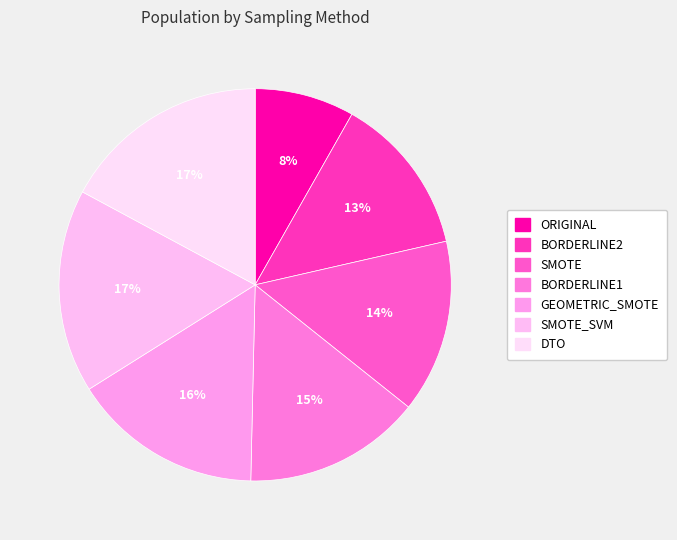

Count the number of slices in the pie.

7